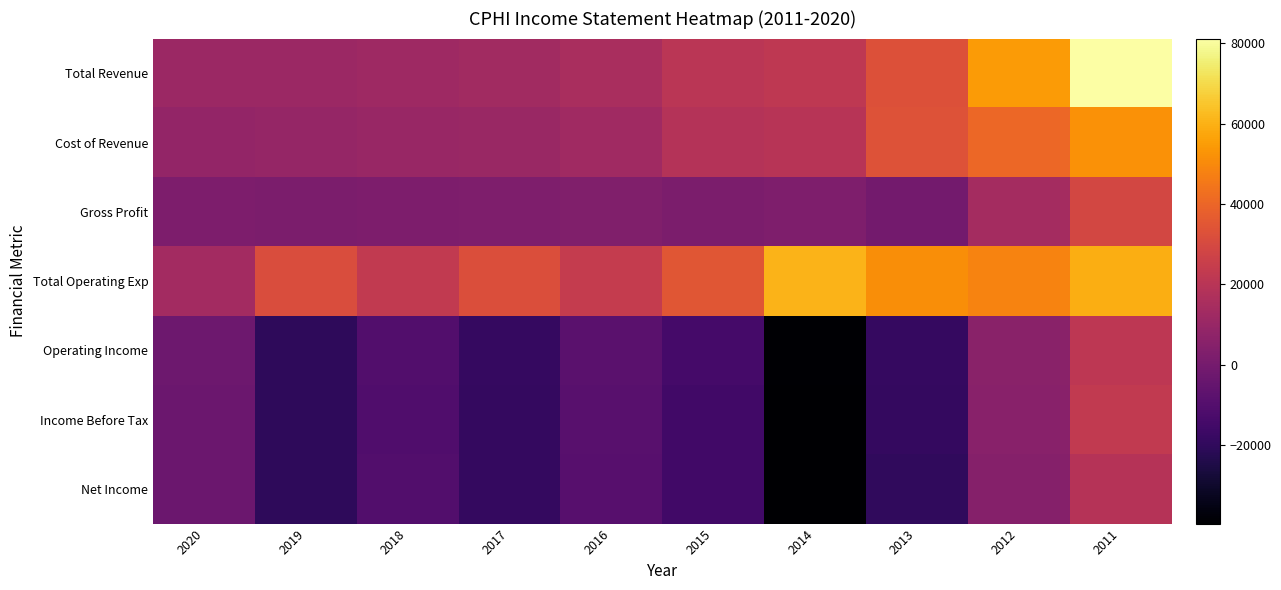

Between 2017 and 2012, which is larger?

2012